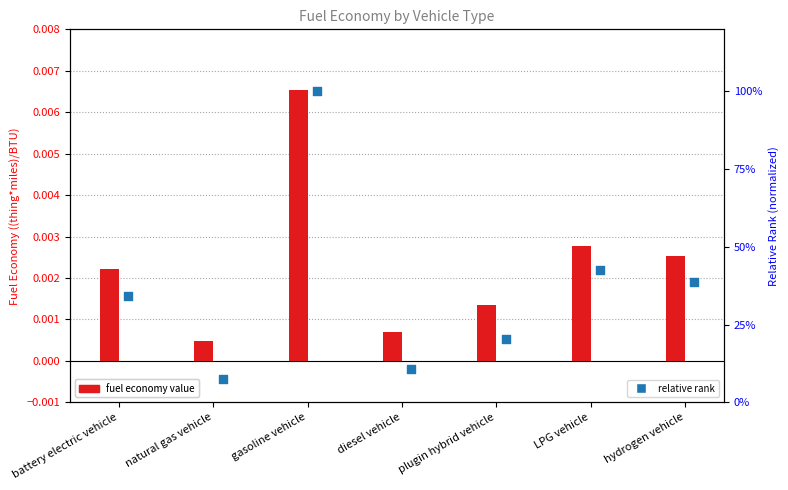

Which series reaches the minimum Y coordinate?

fuel economy value